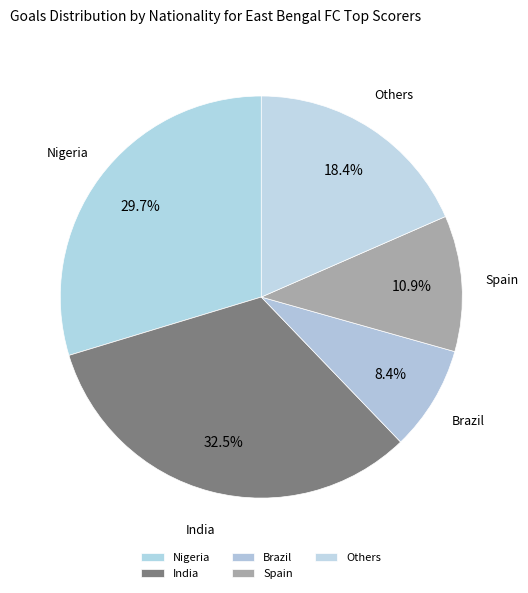

Which has a higher value, Spain or Others?

Others